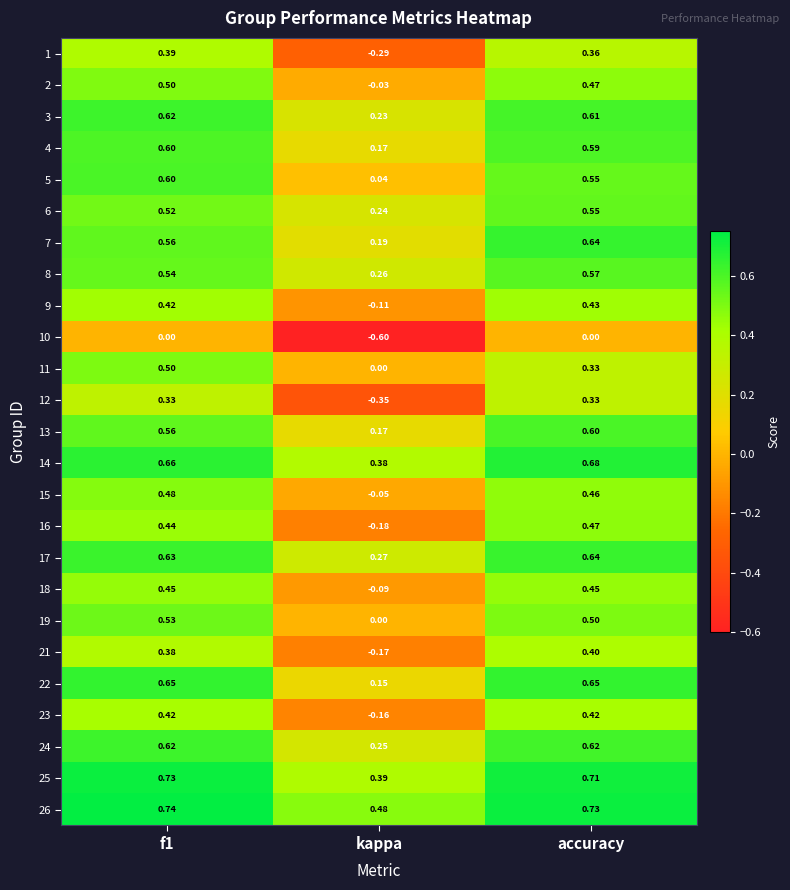

Where is 17 nearest to the value 0?

kappa